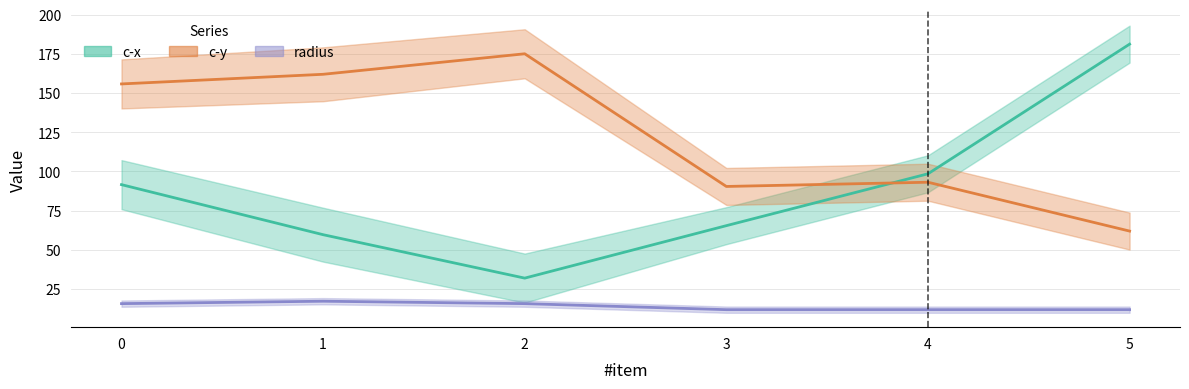

Reading left to right, transcribe all the data shown in this chart.

c-x: 91.5	59.6	31.9	65.4	98.5	181.2
c-y: 155.8	161.9	175.0	90.4	93.1	61.9
radius: 15.7	17.2	15.7	11.8	11.8	11.8